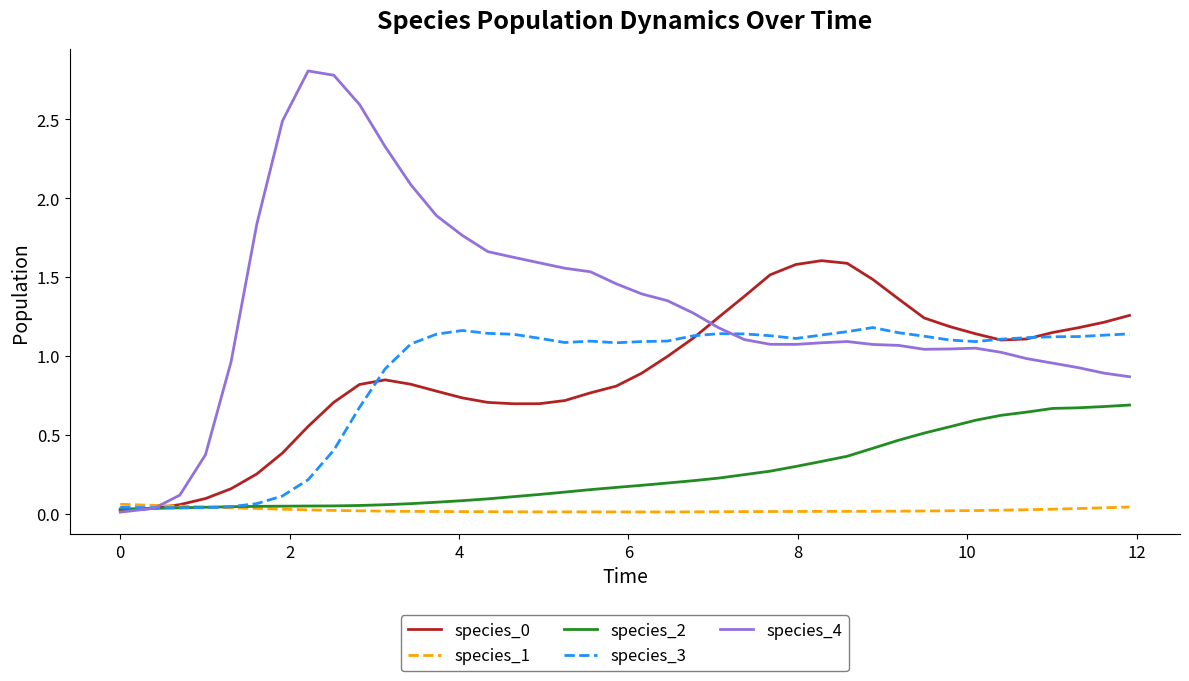

Is this an area chart (filled region under the line)?

No